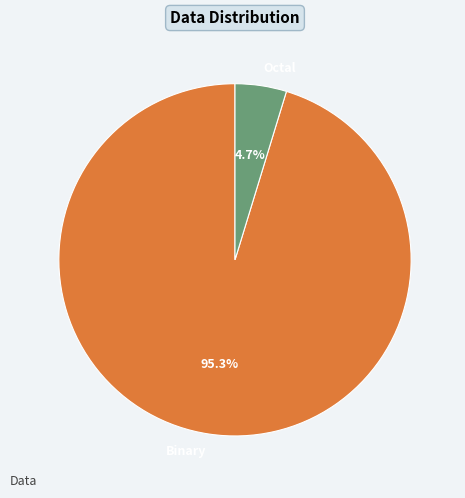

To the nearest percent, what portion does Binary represent?

95%